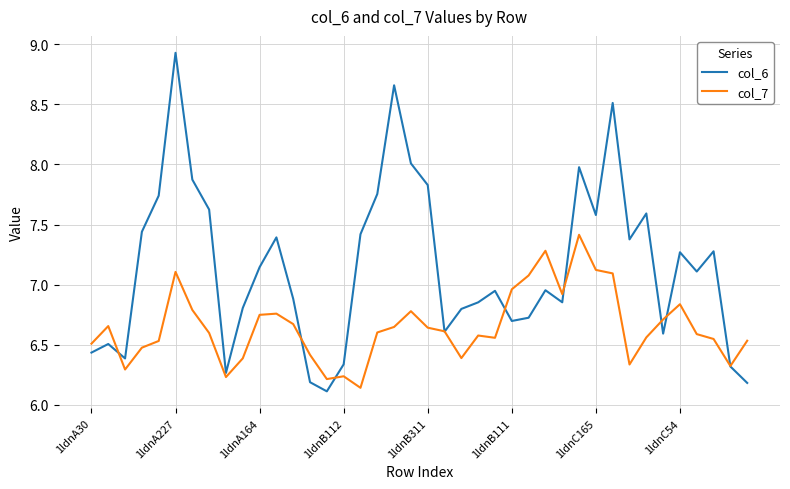

Which series has the largest range (max minus min)?

col_6